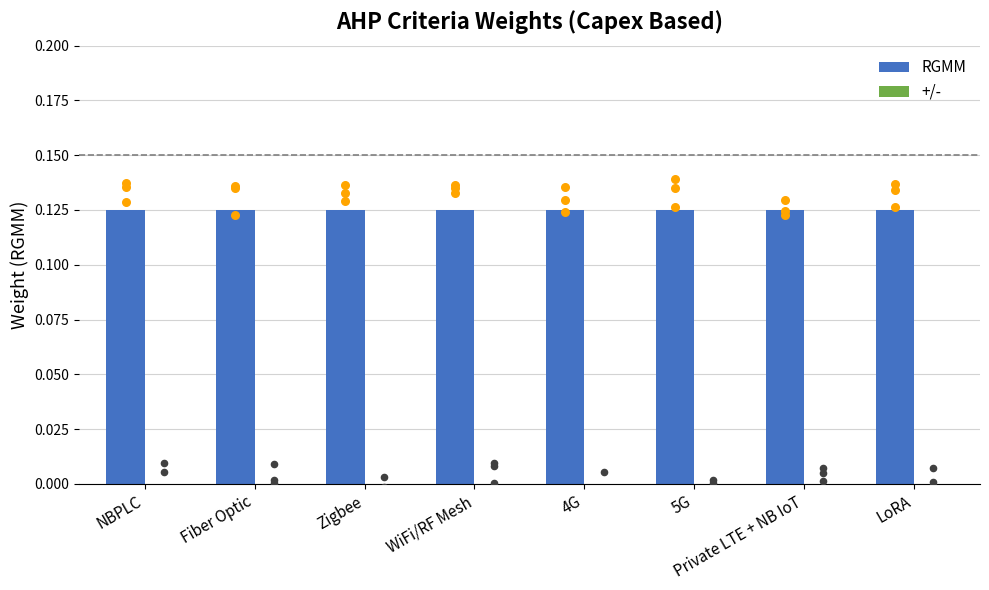

Which series reaches the maximum Y coordinate?

RGMM